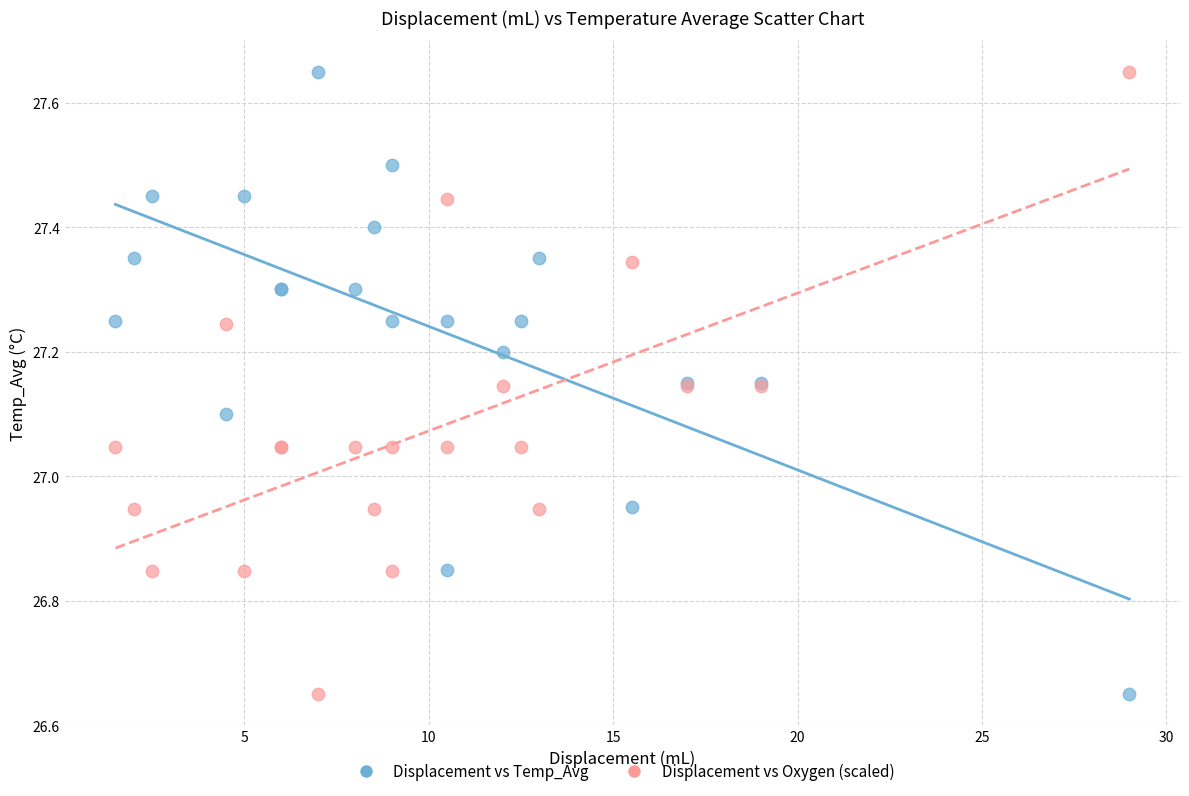

What is the X range (max minus min) for the scatter plot?

27.5